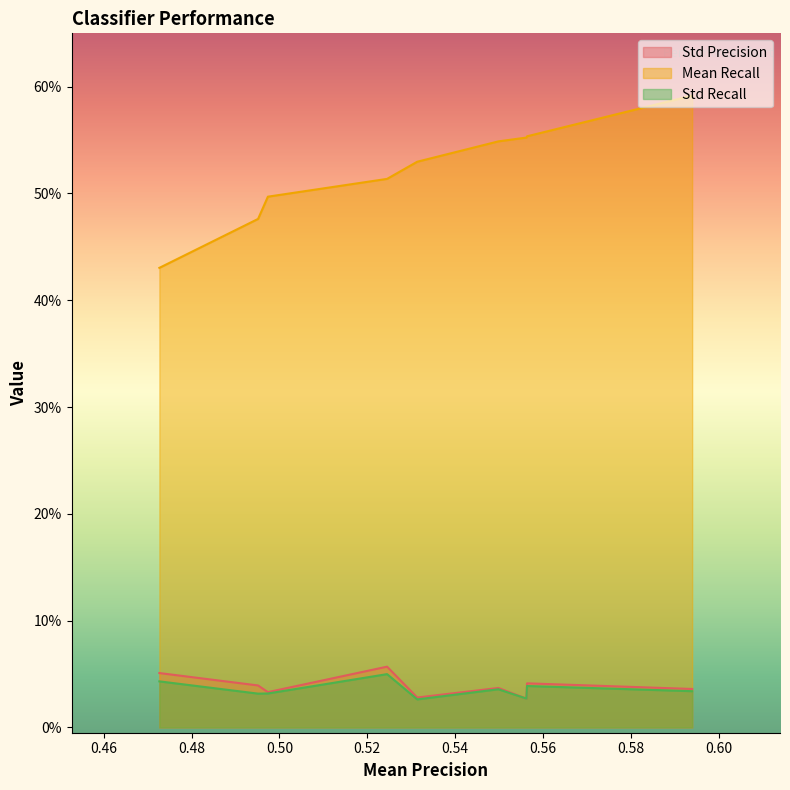

Which series changed the most between SVM and MLP?

Mean Recall